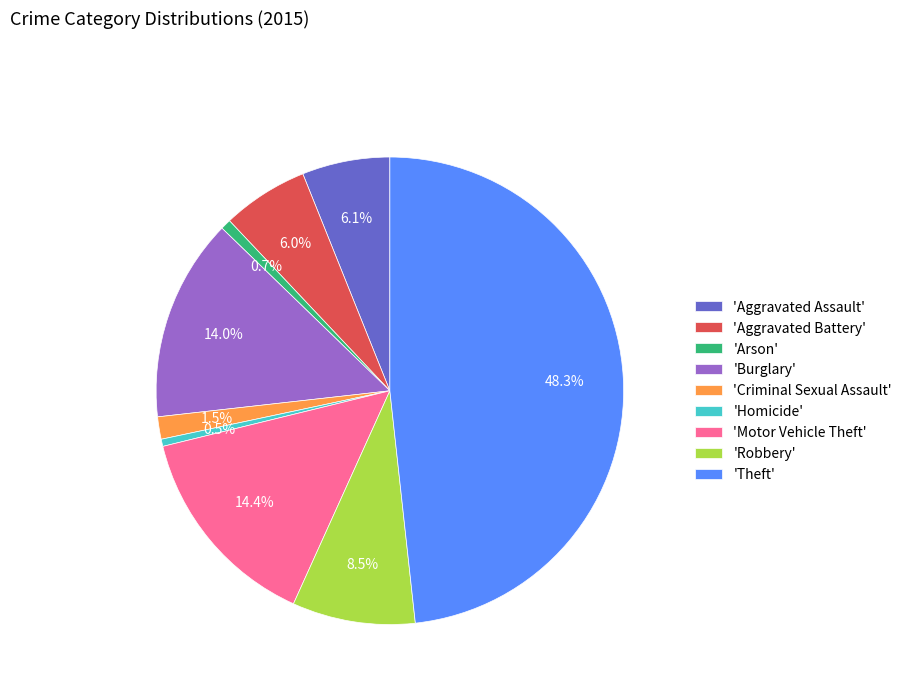

To the nearest percent, what is the difference between the largest and smallest slice percentages?

48%